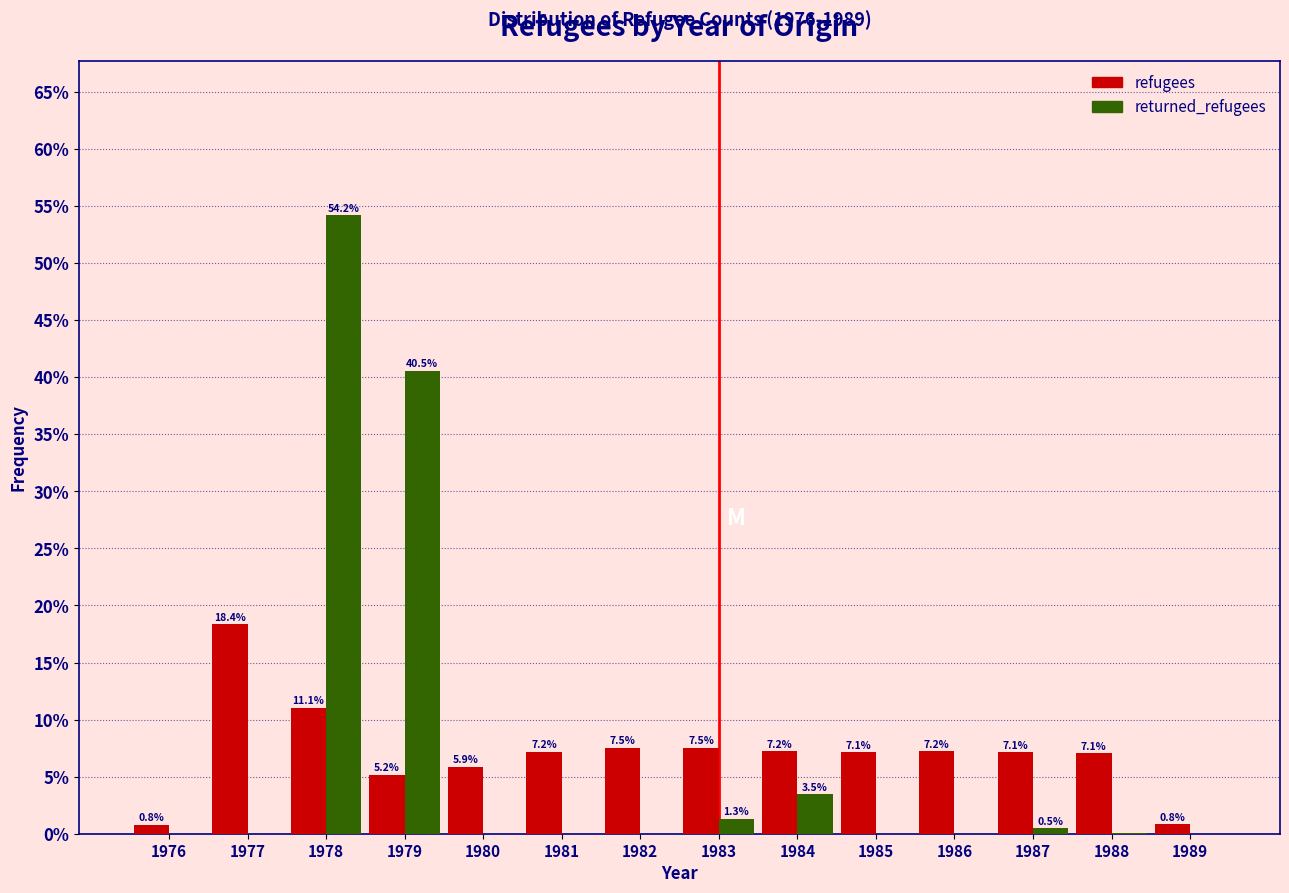

Between 1979 and 1987, which series saw the biggest shift?

returned_refugees